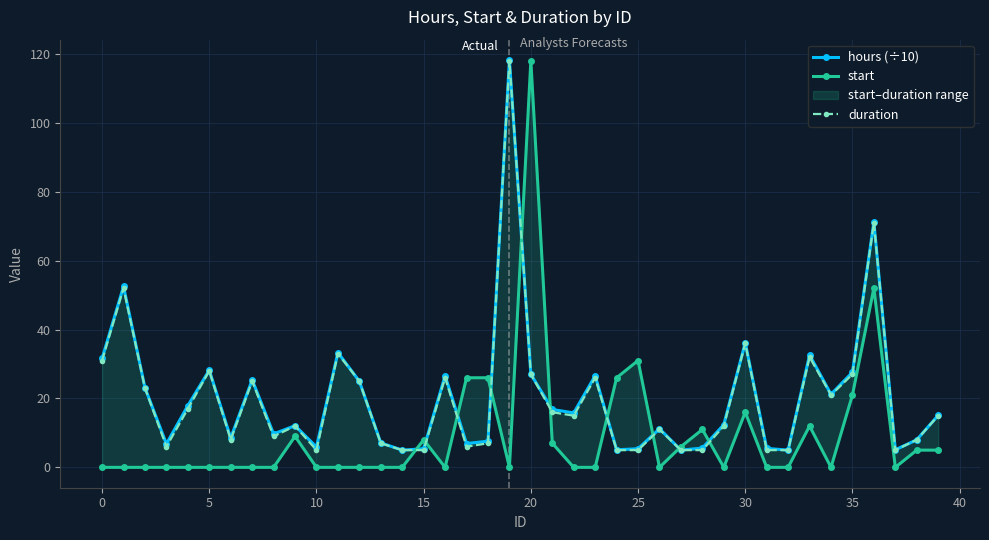

List the series in order of their peak value, highest first.

hours (÷10), start, duration